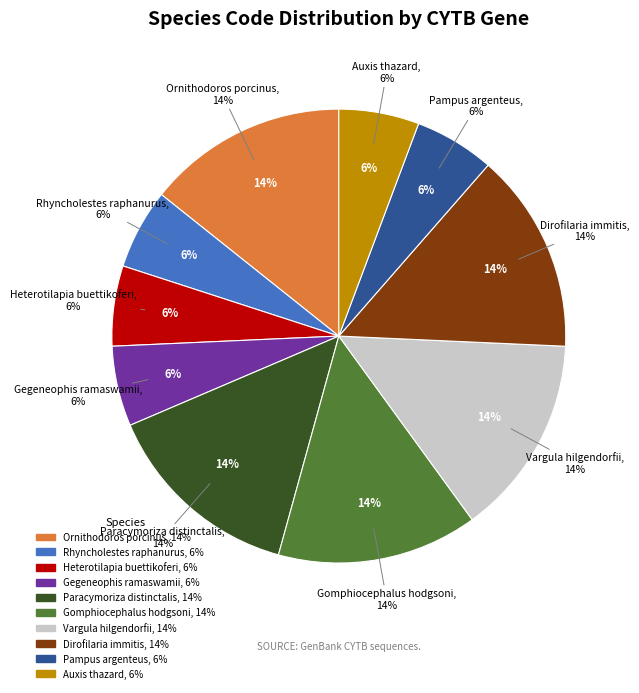

To the nearest percent, what is the combined percentage of Heterotilapia buettikoferi and Dirofilaria immitis?

20%